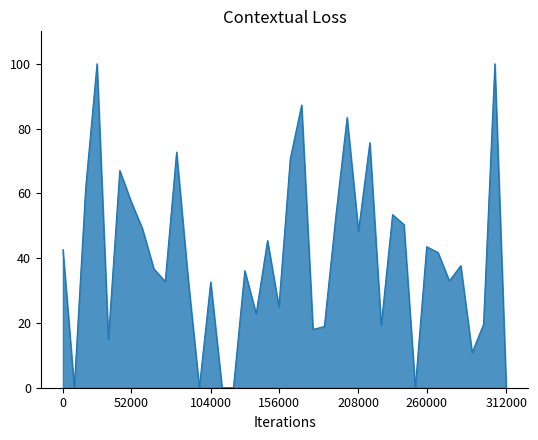

What is the difference between the maximum and minimum values?

100.0